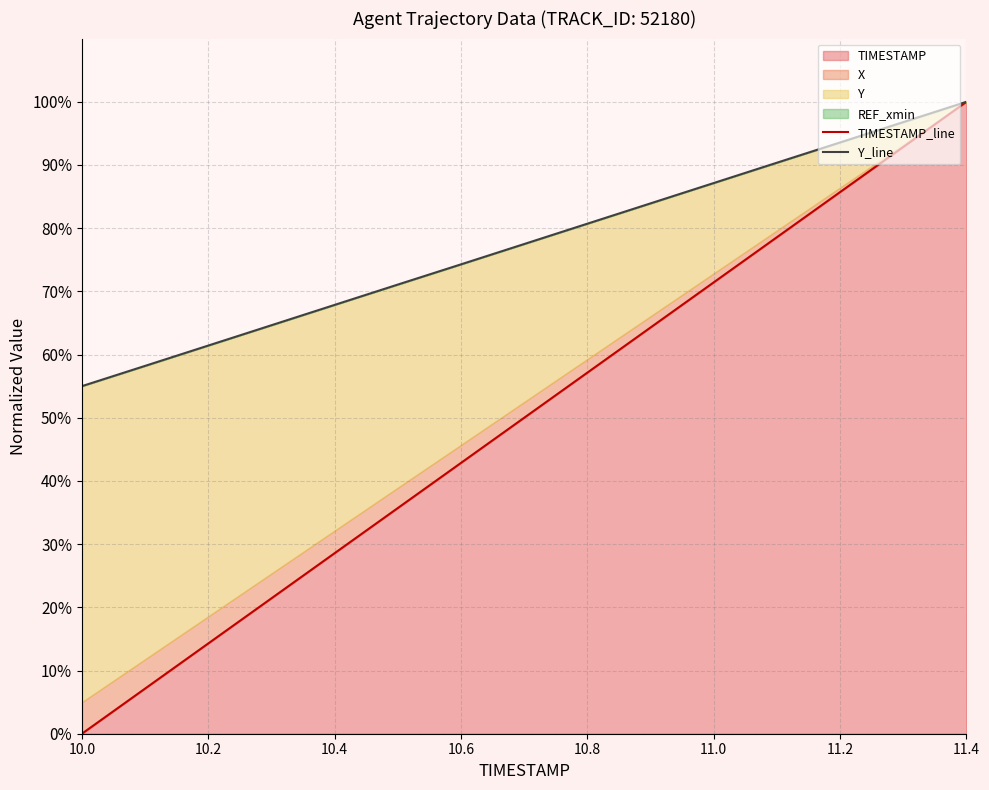

List the series in order of their overall mean, highest first.

Y_line, TIMESTAMP_line